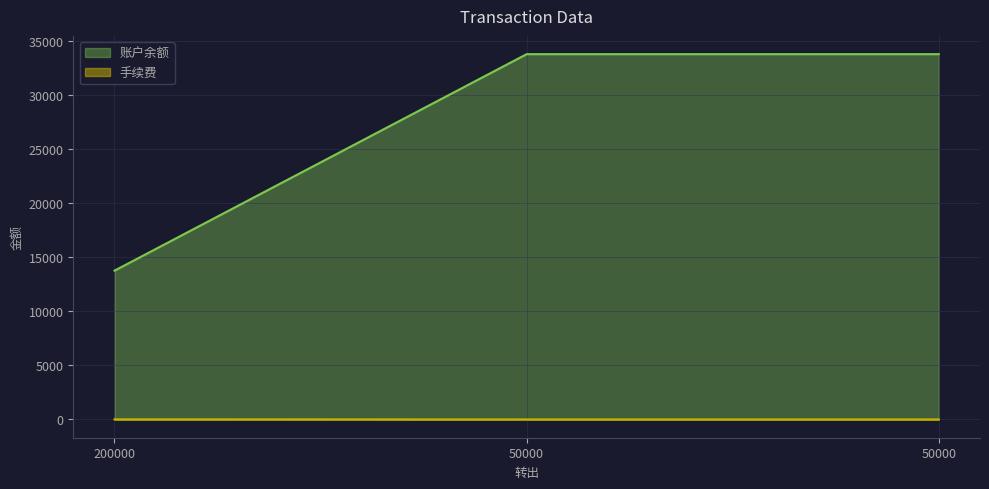

What is the total value across all series at 50000?

33742.8